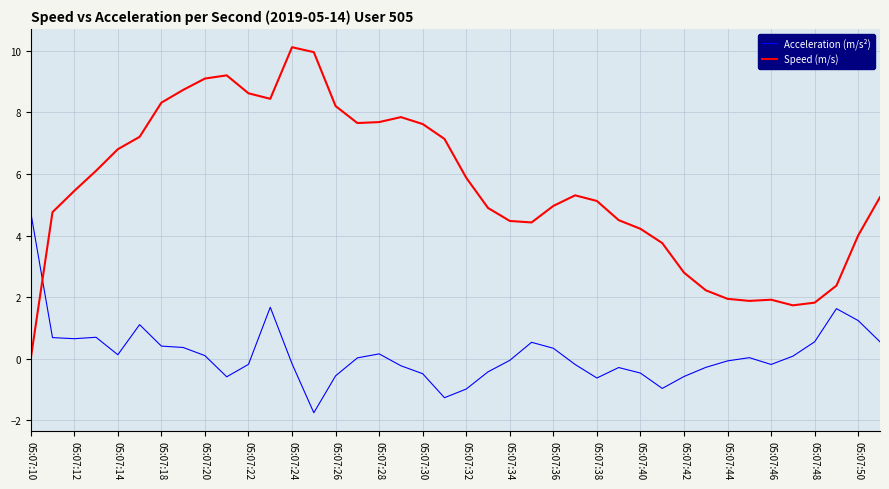

Rank the series by their maximum value, from lowest to highest.

Acceleration (m/s²), Speed (m/s)